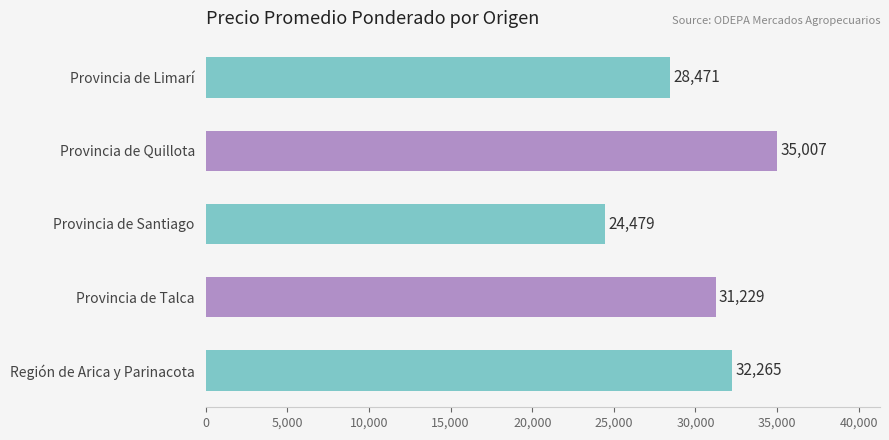

Count the number of categories in the chart.

5